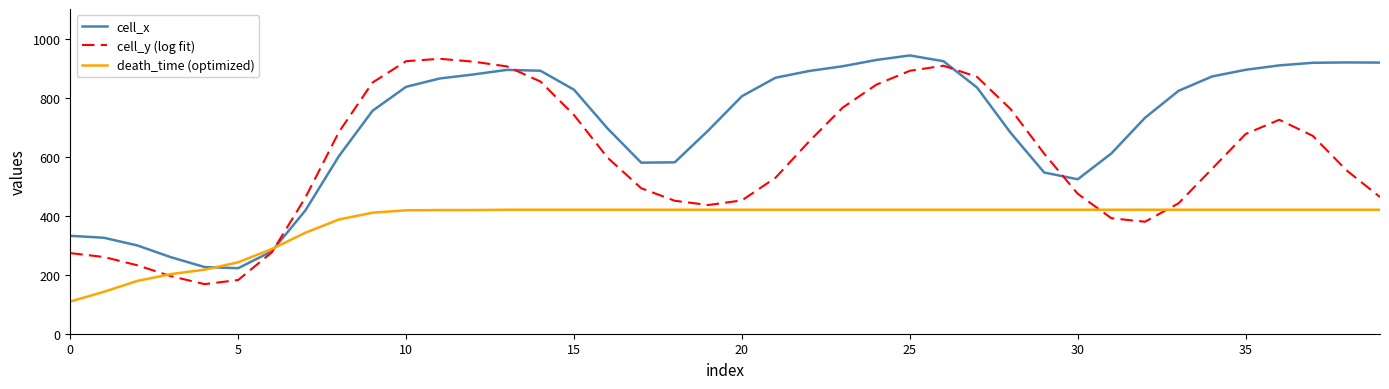

Rank the series by their average value, from highest to lowest.

cell_x, cell_y (log fit), death_time (optimized)